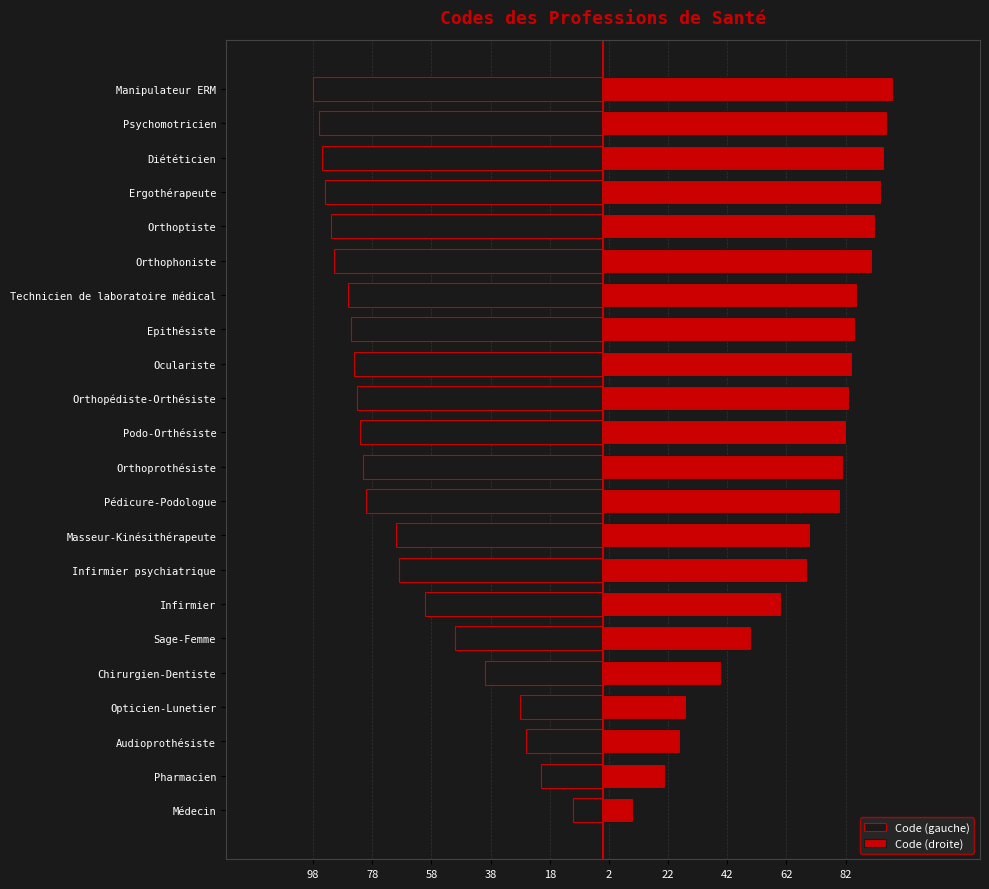

What is the difference between the maximum and second lowest values in the Code (gauche) series?

86